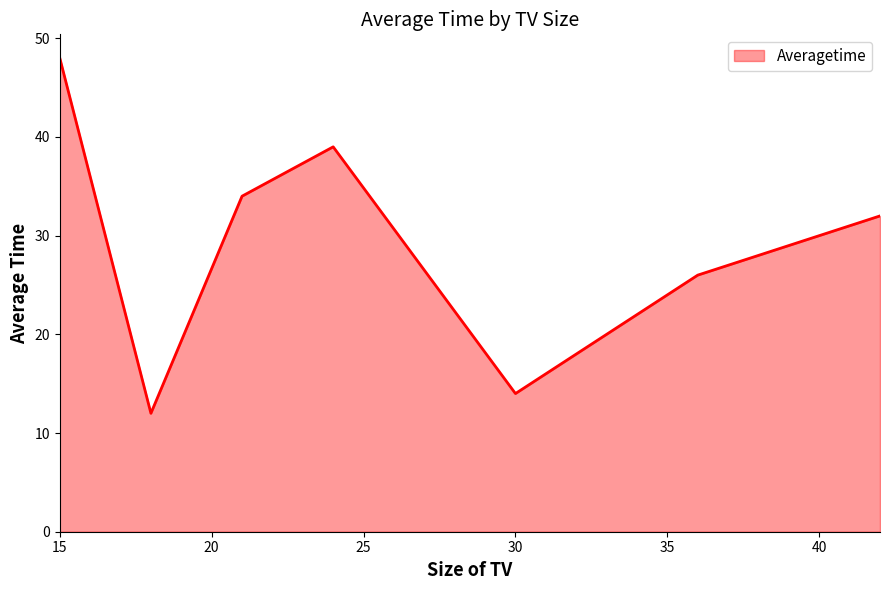

How many lines are shown in the chart?

1